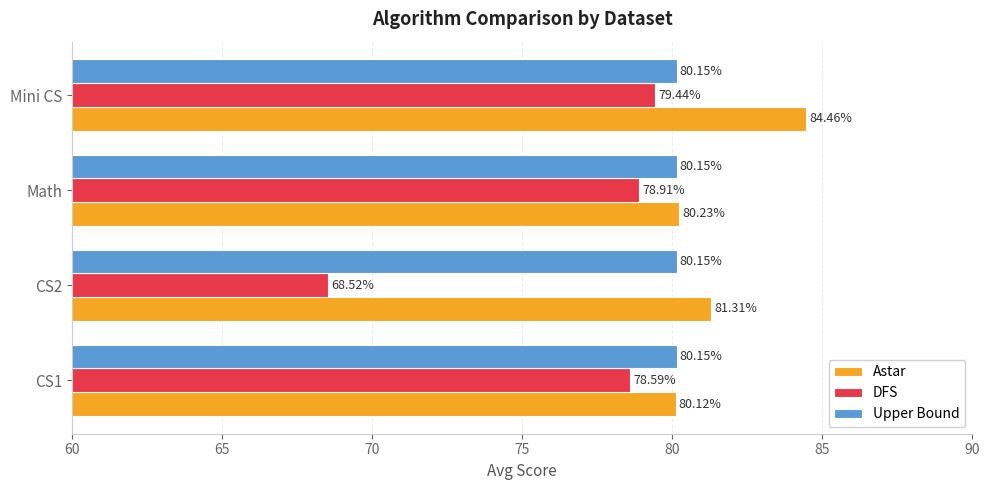

What is the minimum value shown in the chart?

68.5